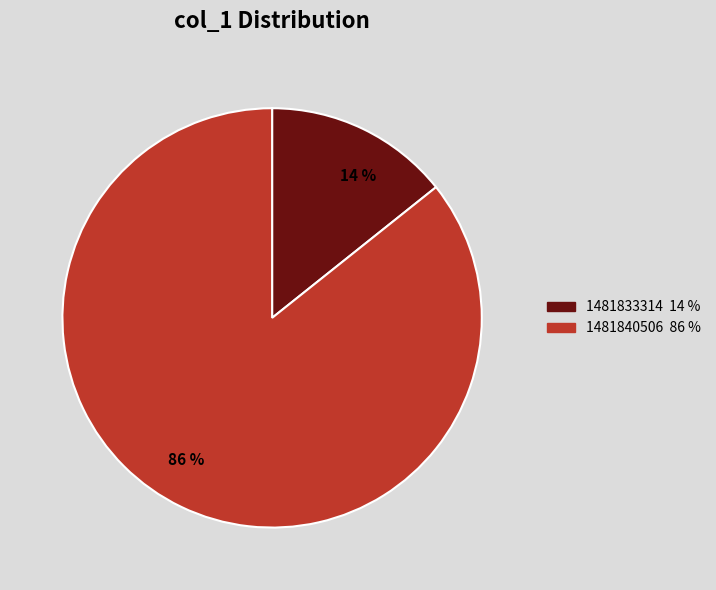

Is there a majority slice in this chart?

Yes